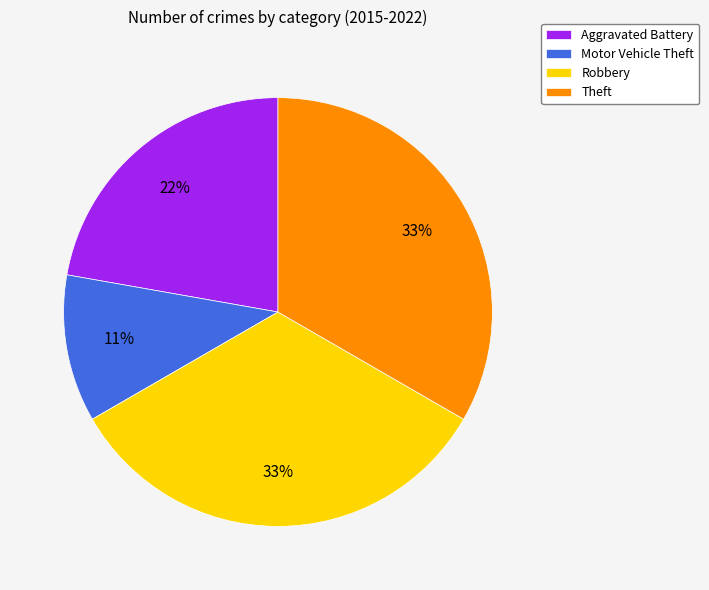

What percentage is the Aggravated Battery slice, to the nearest percent?

22%